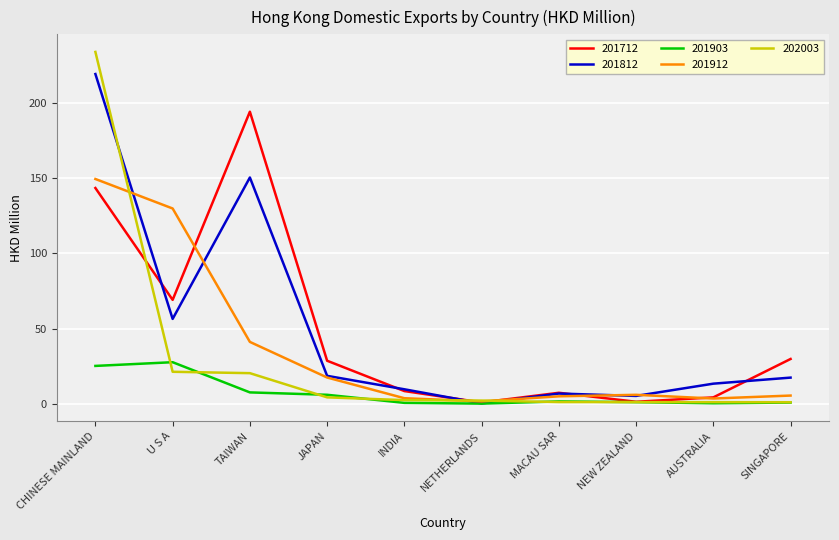

Rank the series by their maximum value, from lowest to highest.

201903, 201912, 201712, 201812, 202003